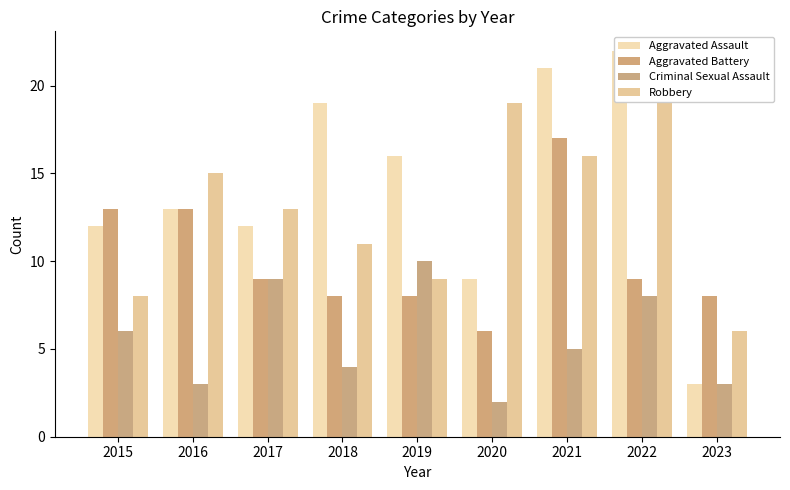

Reading left to right, transcribe all the data shown in this chart.

Aggravated Assault: 12	13	12	19	16	9	21	22	3
Aggravated Battery: 13	13	9	8	8	6	17	9	8
Criminal Sexual Assault: 6	3	9	4	10	2	5	8	3
Robbery: 8	15	13	11	9	19	16	19	6